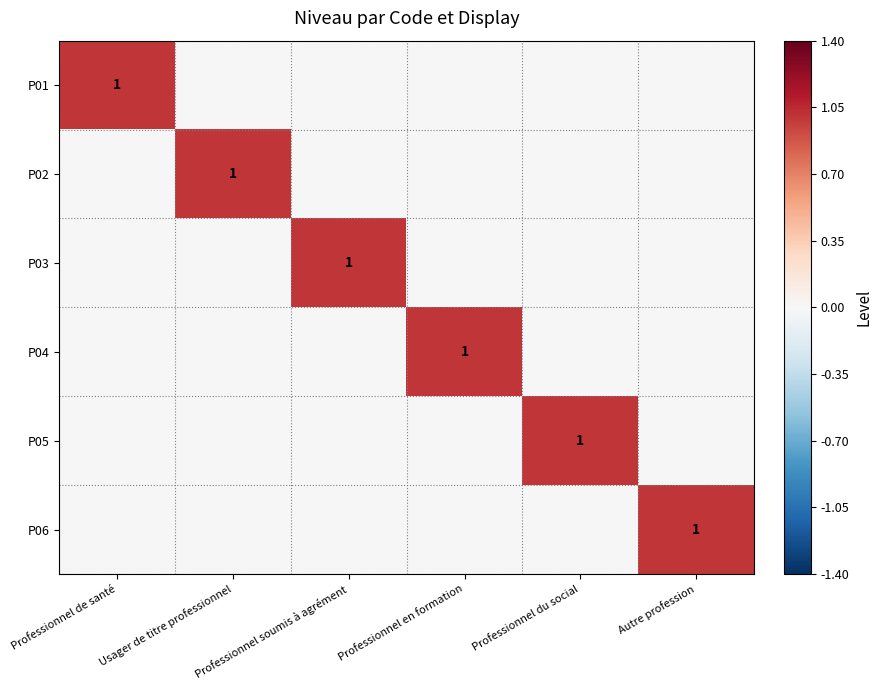

Count the number of categories in the chart.

6